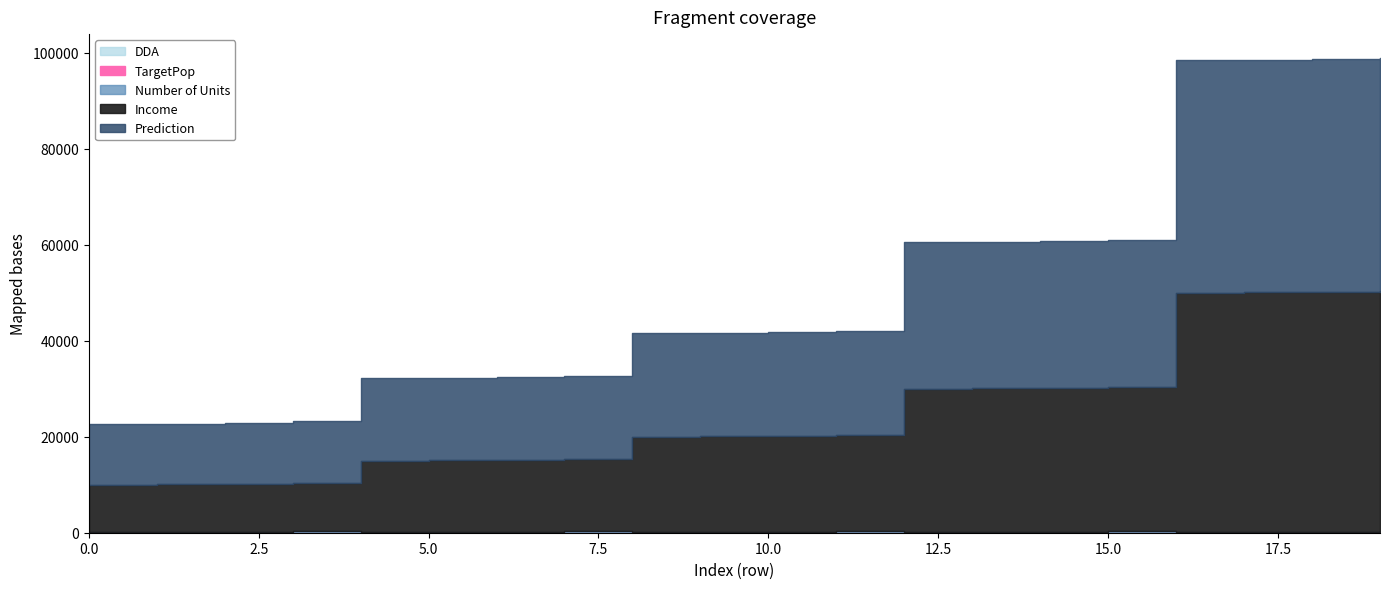

What are all the series names shown in the legend?

Prediction, Income, Number of Units, TargetPop, DDA